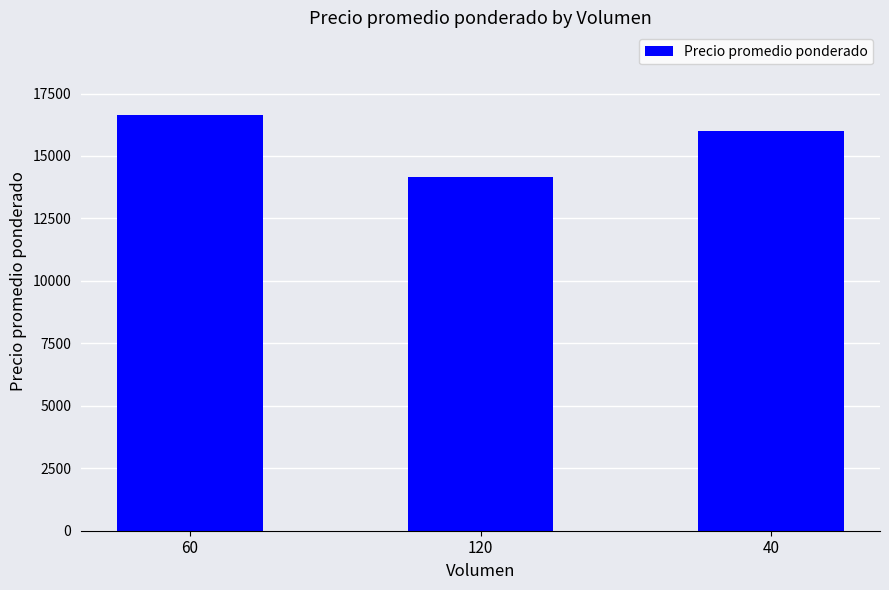

Does the chart contain stacked bars?

No